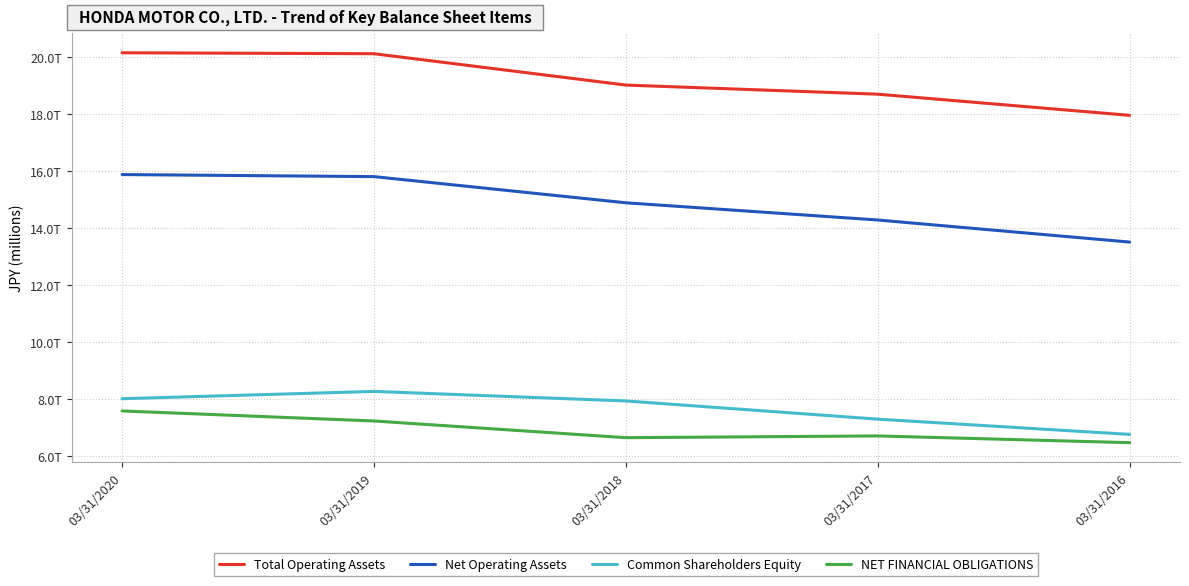

What is the value of the Total Operating Assets point at the 1st from the left?

20138859